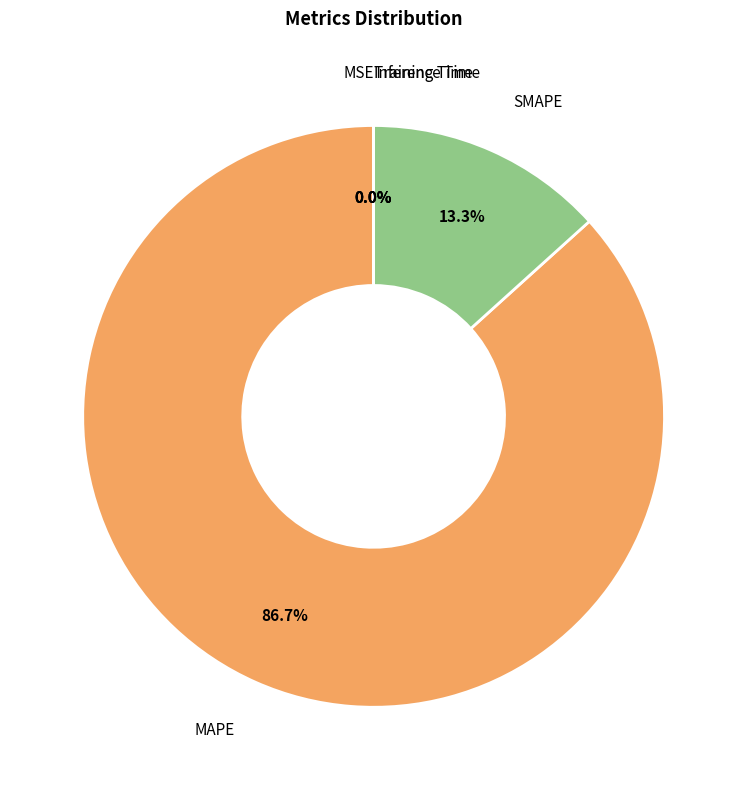

Is there any slice that represents more than half of the pie?

Yes